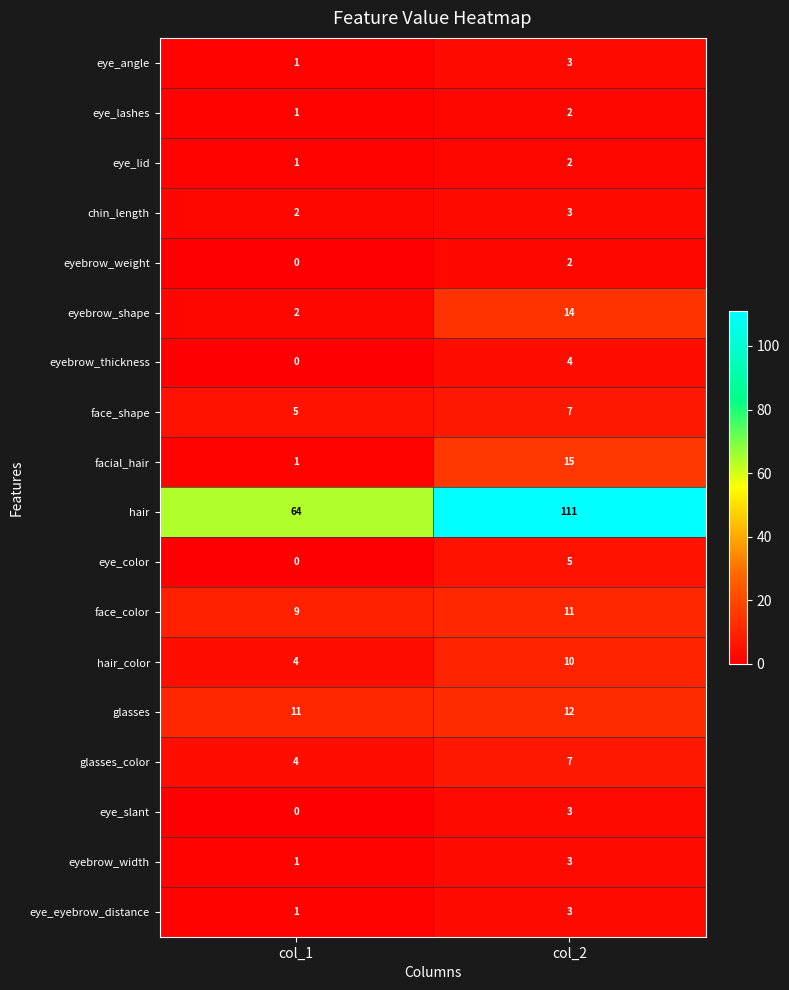

Which category has the highest value in the eye_lid series?

col_2